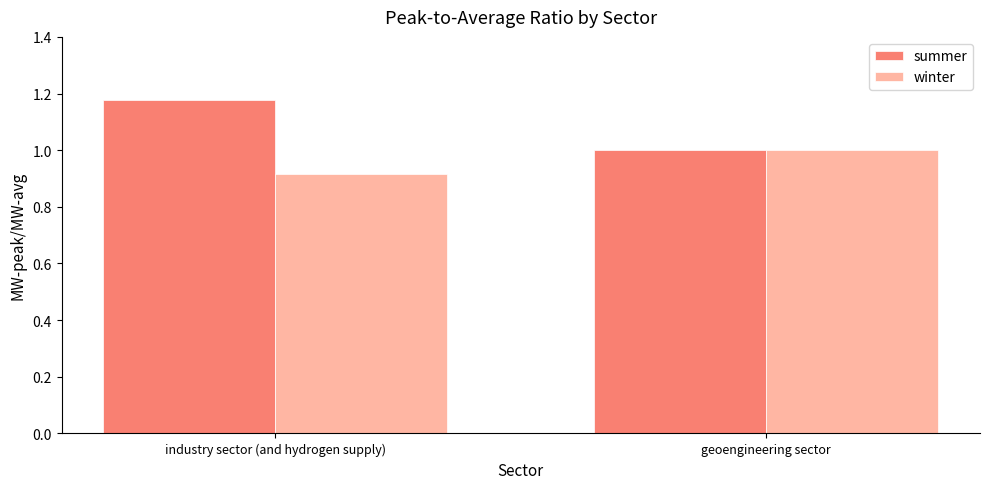

What is the sum of all winter values?

1.9